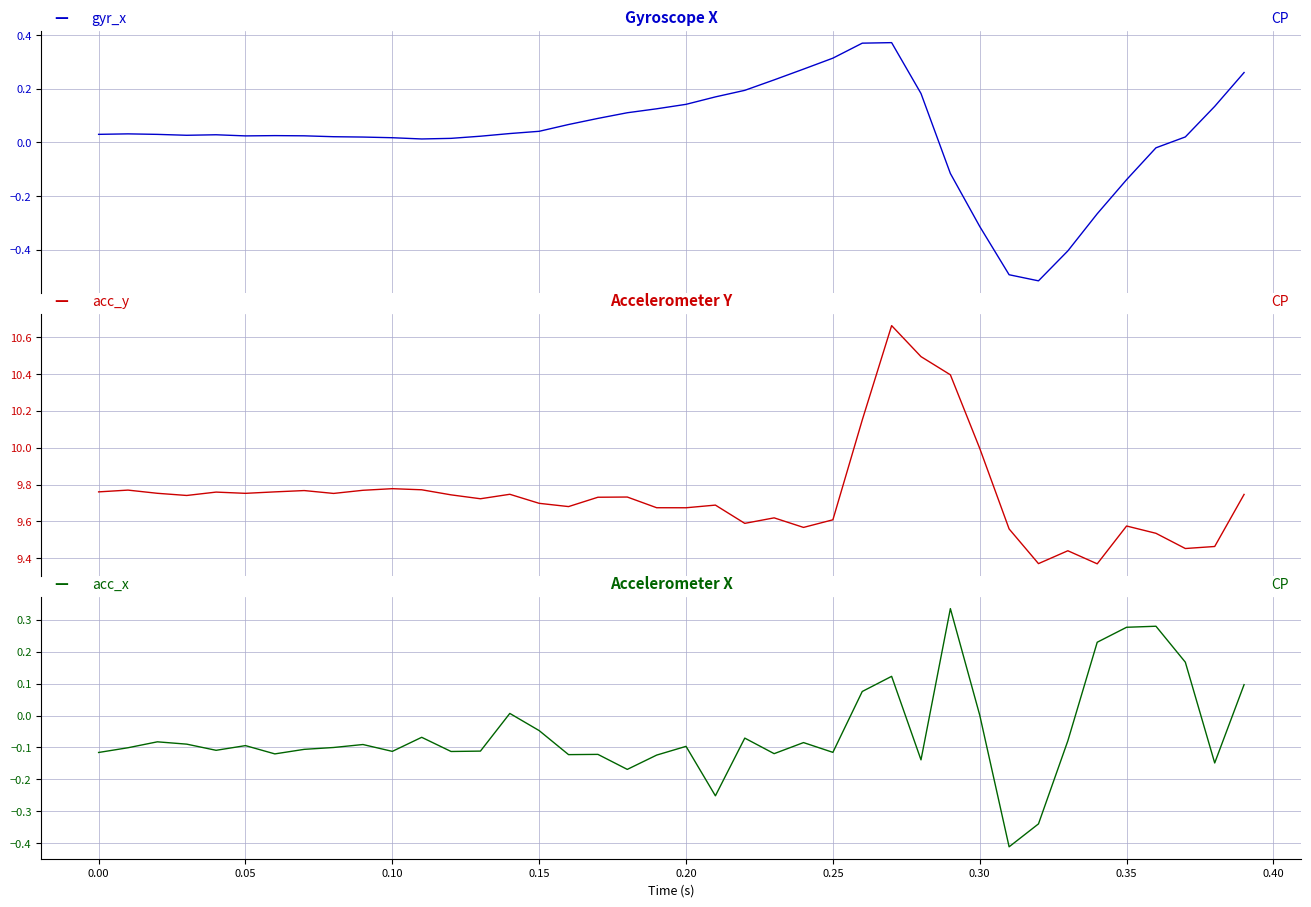

What is the difference between the maximum and minimum values in the acc_x series?

0.7